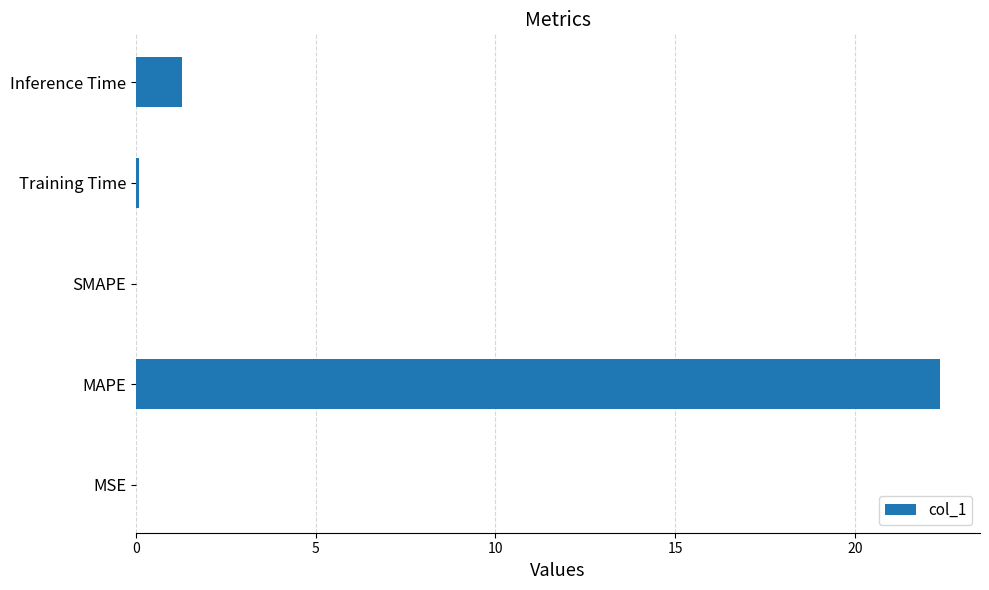

What is the maximum value shown in the chart?

22.4